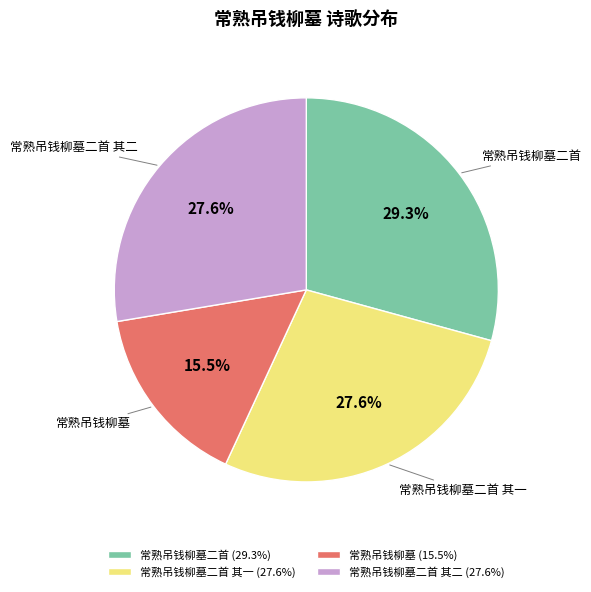

To the nearest percent, what is the average slice percentage?

25%